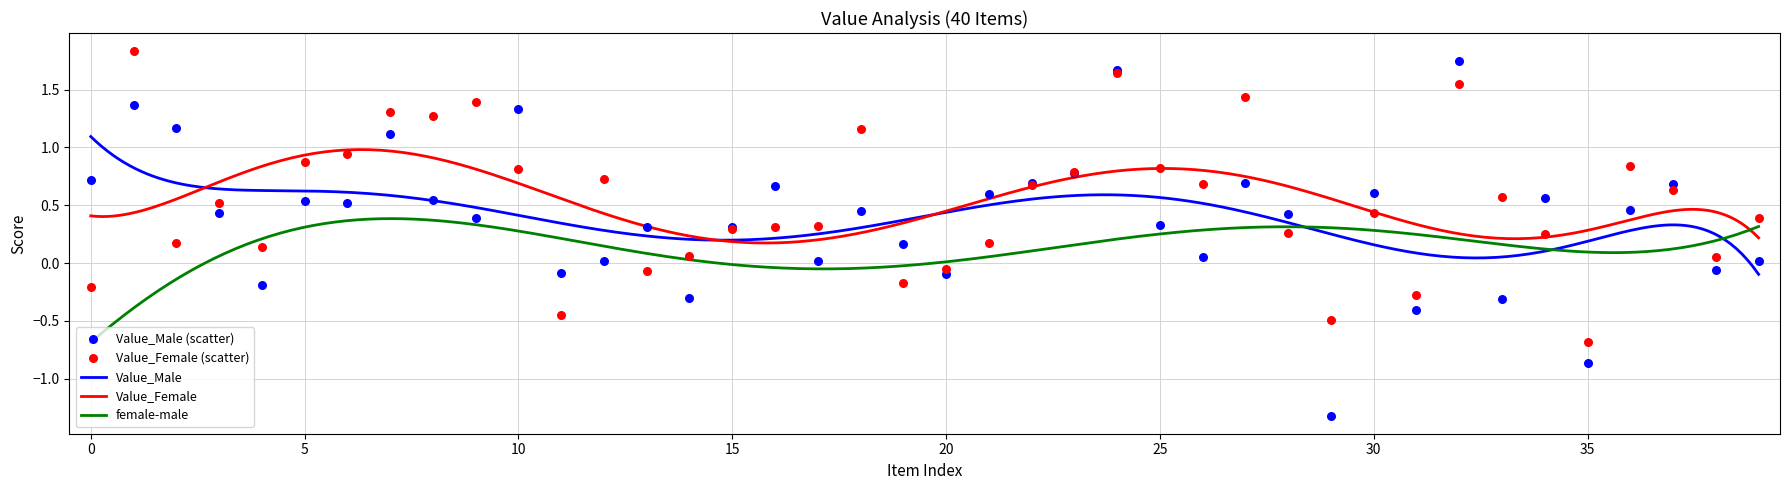

Which series has the largest Y range (max minus min)?

Value_Male